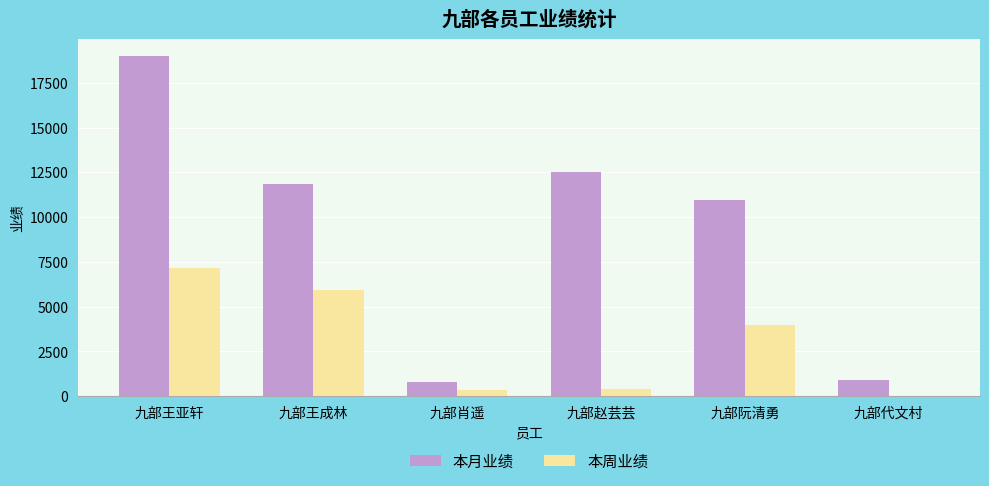

Is the value of 本周业绩 at 九部王亚轩 greater than the value of 本月业绩 at 九部王成林?

No